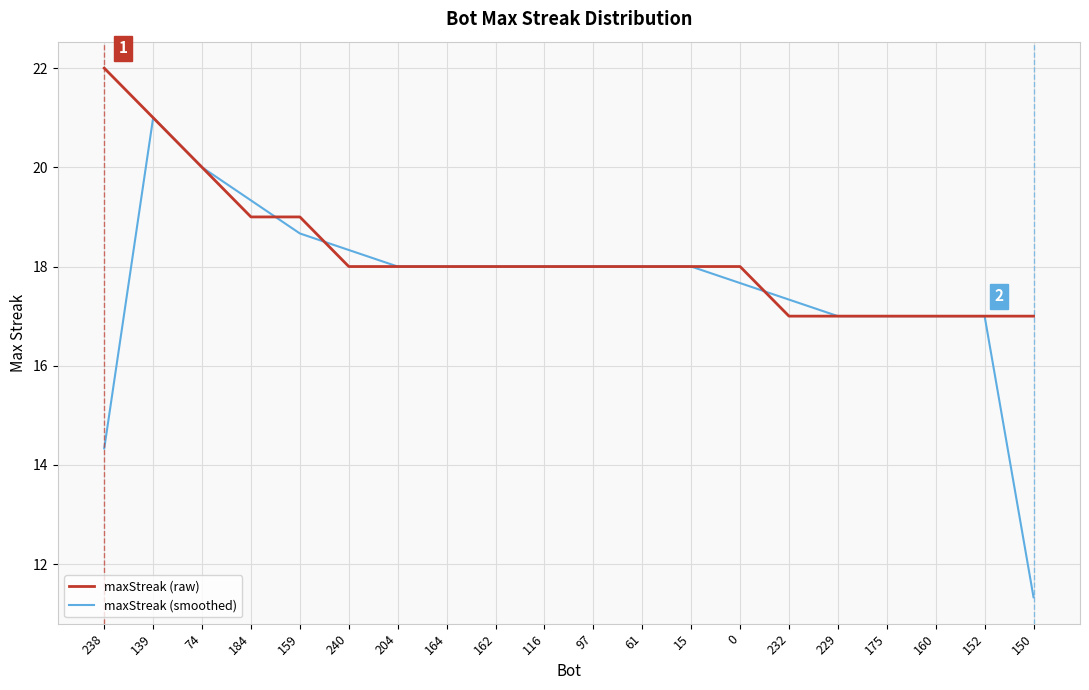

What is the maximum value shown in the chart?

22.0